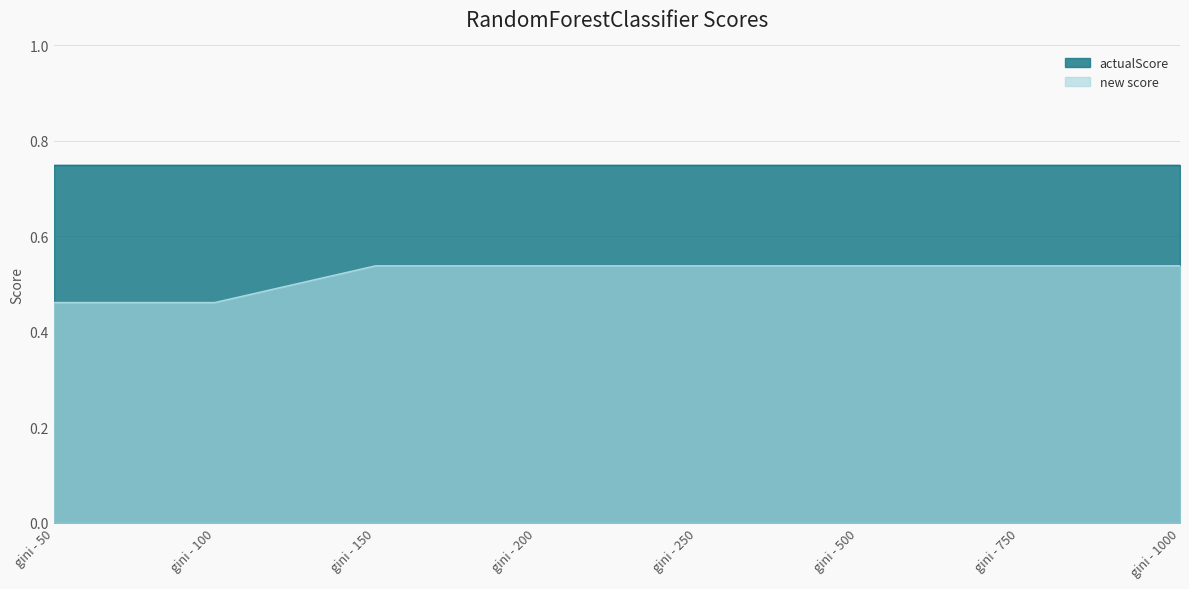

Rank the categories by value from highest to lowest.

gini - 150, gini - 200, gini - 250, gini - 500, gini - 750, gini - 1000, gini - 50, gini - 100